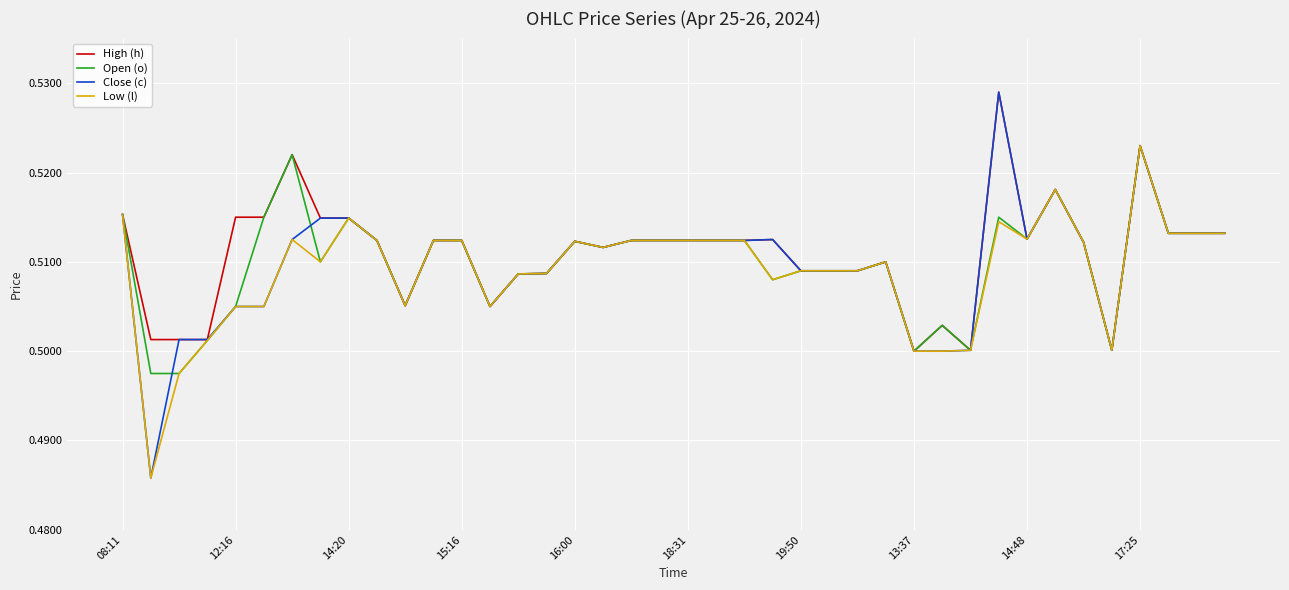

Which series has the largest range (max minus min)?

Close (c)